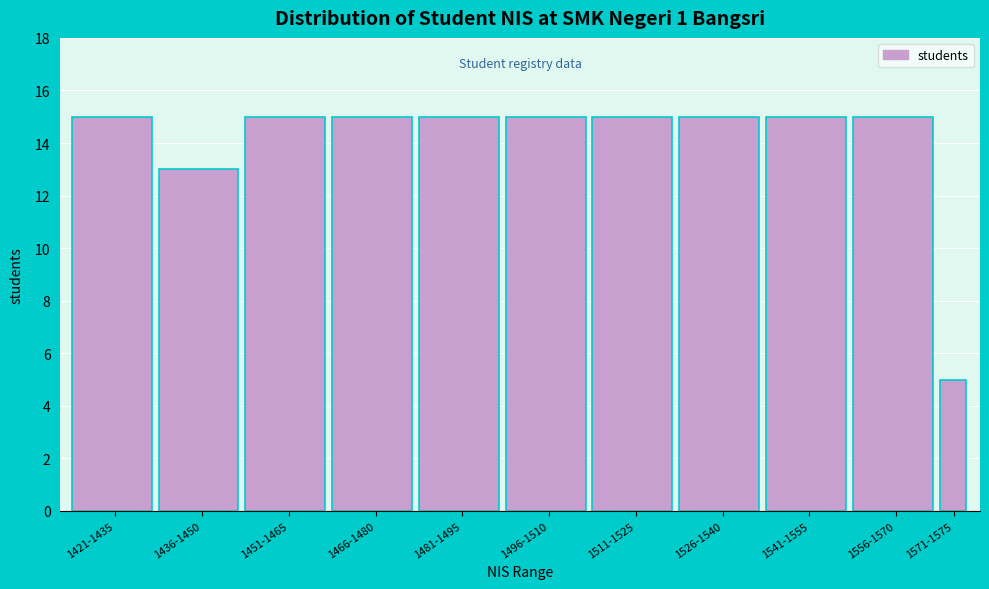

Reading left to right, transcribe all the data shown in this chart.

1421-1435=15	1436-1450=13	1451-1465=15	1466-1480=15	1481-1495=15	1496-1510=15	1511-1525=15	1526-1540=15	1541-1555=15	1556-1570=15	1571-1575=5